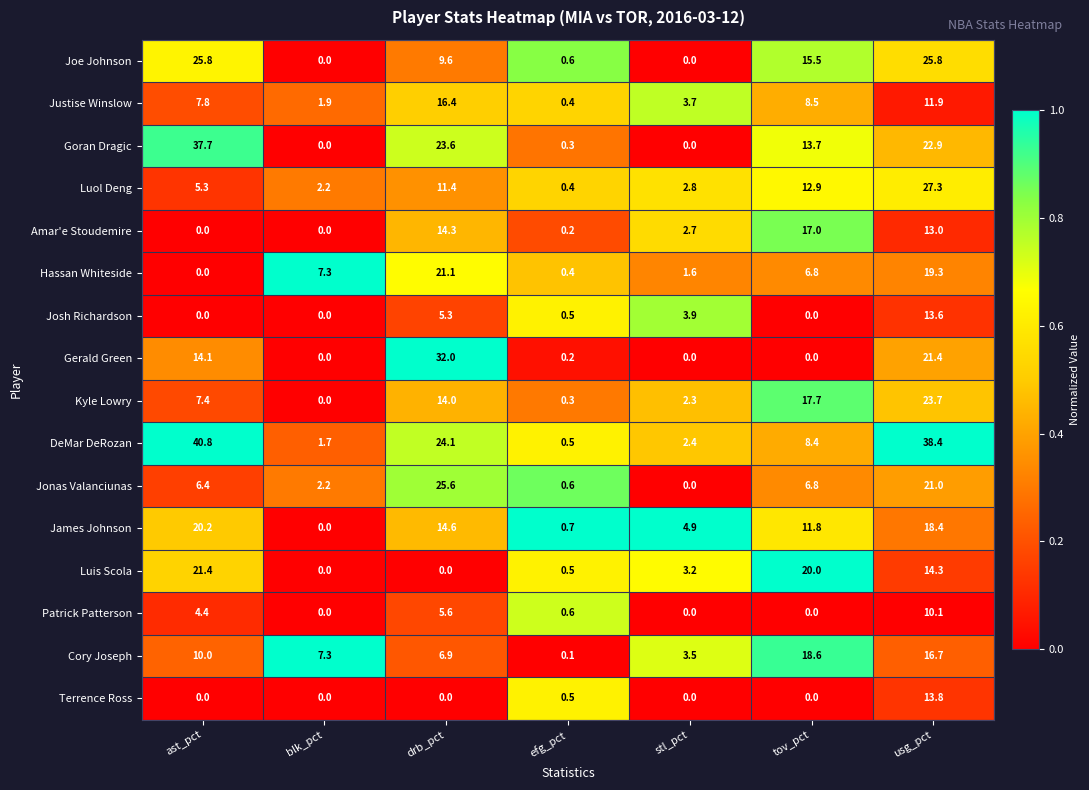

What is the spread (max minus min) of values at stl_pct?

4.9